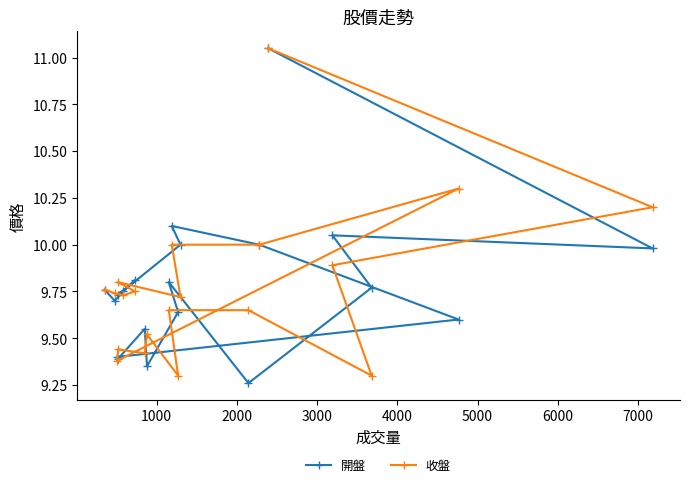

Rank the series by their maximum value, from highest to lowest.

開盤, 收盤